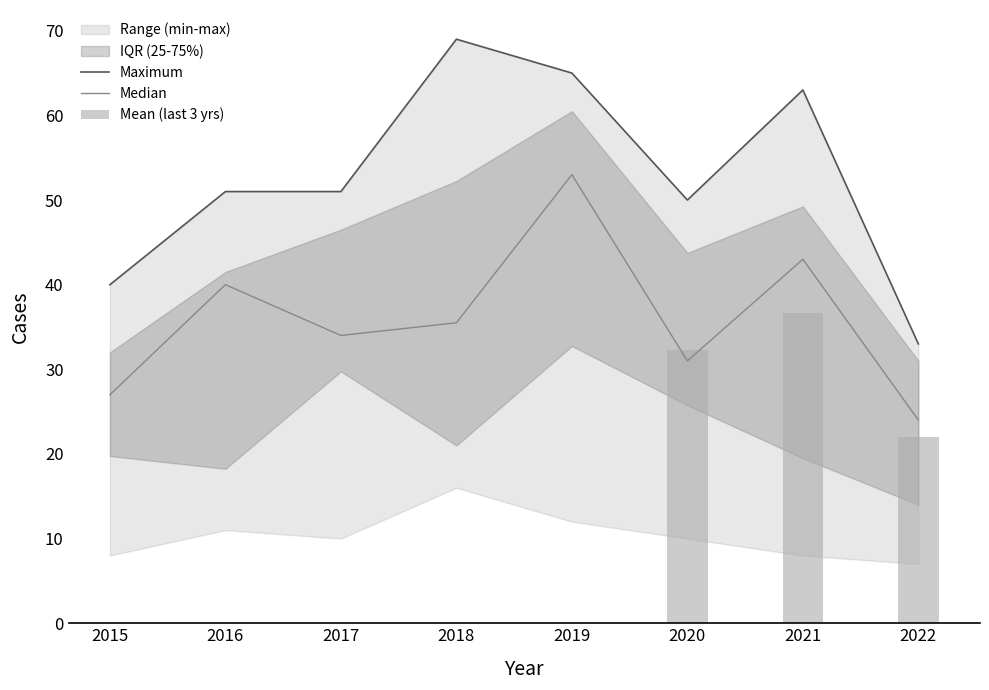

Rank the categories by Median value from highest to lowest.

2019, 2021, 2016, 2018, 2017, 2020, 2015, 2022